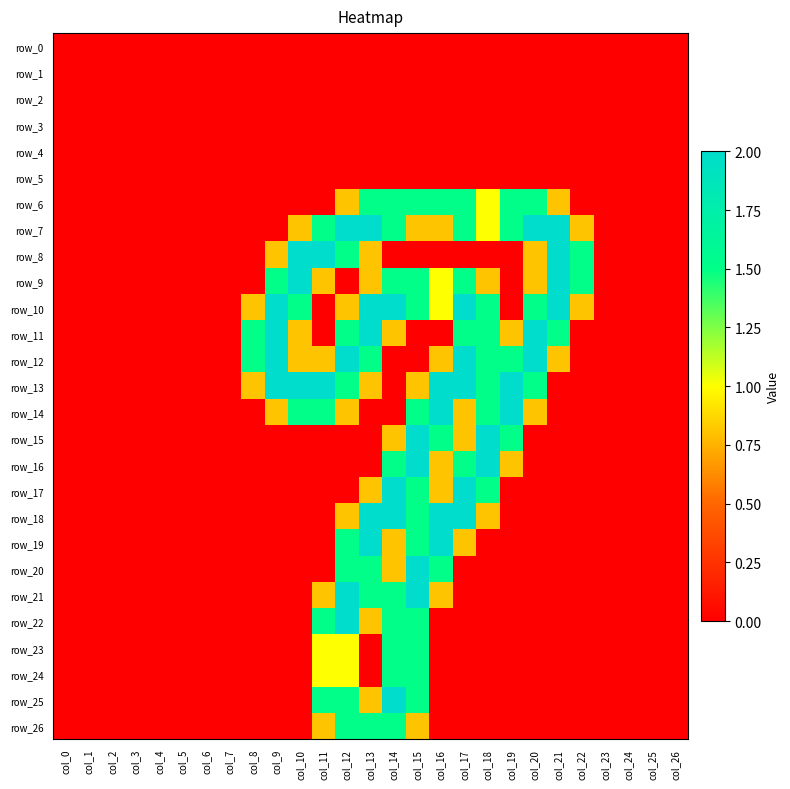

Reading left to right, what are all the values shown in this chart?

row_0: 0.0	0.0	0.0	0.0	0.0	0.0	0.0	0.0	0.0	0.0	0.0	0.0	0.0	0.0	0.0	0.0	0.0	0.0	0.0	0.0	0.0	0.0	0.0	0.0	0.0	0.0	0.0
row_1: 0.0	0.0	0.0	0.0	0.0	0.0	0.0	0.0	0.0	0.0	0.0	0.0	0.0	0.0	0.0	0.0	0.0	0.0	0.0	0.0	0.0	0.0	0.0	0.0	0.0	0.0	0.0
row_2: 0.0	0.0	0.0	0.0	0.0	0.0	0.0	0.0	0.0	0.0	0.0	0.0	0.0	0.0	0.0	0.0	0.0	0.0	0.0	0.0	0.0	0.0	0.0	0.0	0.0	0.0	0.0
row_3: 0.0	0.0	0.0	0.0	0.0	0.0	0.0	0.0	0.0	0.0	0.0	0.0	0.0	0.0	0.0	0.0	0.0	0.0	0.0	0.0	0.0	0.0	0.0	0.0	0.0	0.0	0.0
row_4: 0.0	0.0	0.0	0.0	0.0	0.0	0.0	0.0	0.0	0.0	0.0	0.0	0.0	0.0	0.0	0.0	0.0	0.0	0.0	0.0	0.0	0.0	0.0	0.0	0.0	0.0	0.0
row_5: 0.0	0.0	0.0	0.0	0.0	0.0	0.0	0.0	0.0	0.0	0.0	0.0	0.0	0.0	0.0	0.0	0.0	0.0	0.0	0.0	0.0	0.0	0.0	0.0	0.0	0.0	0.0
row_6: 0.0	0.0	0.0	0.0	0.0	0.0	0.0	0.0	0.0	0.0	0.0	0.0	0.8	1.5	1.5	1.5	1.5	1.5	1.0	1.5	1.5	0.8	0.0	0.0	0.0	0.0	0.0
row_7: 0.0	0.0	0.0	0.0	0.0	0.0	0.0	0.0	0.0	0.0	0.8	1.5	2.0	2.0	1.5	0.8	0.8	1.5	1.0	1.5	2.0	2.0	0.8	0.0	0.0	0.0	0.0
row_8: 0.0	0.0	0.0	0.0	0.0	0.0	0.0	0.0	0.0	0.8	2.0	2.0	1.5	0.8	0.0	0.0	0.0	0.0	0.0	0.0	0.8	2.0	1.5	0.0	0.0	0.0	0.0
row_9: 0.0	0.0	0.0	0.0	0.0	0.0	0.0	0.0	0.0	1.5	2.0	0.8	0.0	0.8	1.5	1.5	1.0	1.5	0.8	0.0	0.8	2.0	1.5	0.0	0.0	0.0	0.0
row_10: 0.0	0.0	0.0	0.0	0.0	0.0	0.0	0.0	0.8	2.0	1.5	0.0	0.8	2.0	2.0	1.5	1.0	2.0	1.5	0.0	1.5	2.0	0.8	0.0	0.0	0.0	0.0
row_11: 0.0	0.0	0.0	0.0	0.0	0.0	0.0	0.0	1.5	2.0	0.8	0.0	1.5	2.0	0.8	0.0	0.0	1.5	1.5	0.8	2.0	1.5	0.0	0.0	0.0	0.0	0.0
row_12: 0.0	0.0	0.0	0.0	0.0	0.0	0.0	0.0	1.5	2.0	0.8	0.8	2.0	1.5	0.0	0.0	0.8	2.0	1.5	1.5	2.0	0.8	0.0	0.0	0.0	0.0	0.0
row_13: 0.0	0.0	0.0	0.0	0.0	0.0	0.0	0.0	0.8	2.0	2.0	2.0	1.5	0.8	0.0	0.8	2.0	2.0	1.5	2.0	1.5	0.0	0.0	0.0	0.0	0.0	0.0
row_14: 0.0	0.0	0.0	0.0	0.0	0.0	0.0	0.0	0.0	0.8	1.5	1.5	0.8	0.0	0.0	1.5	2.0	0.8	1.5	2.0	0.8	0.0	0.0	0.0	0.0	0.0	0.0
row_15: 0.0	0.0	0.0	0.0	0.0	0.0	0.0	0.0	0.0	0.0	0.0	0.0	0.0	0.0	0.8	2.0	1.5	0.8	2.0	1.5	0.0	0.0	0.0	0.0	0.0	0.0	0.0
row_16: 0.0	0.0	0.0	0.0	0.0	0.0	0.0	0.0	0.0	0.0	0.0	0.0	0.0	0.0	1.5	2.0	0.8	1.5	2.0	0.8	0.0	0.0	0.0	0.0	0.0	0.0	0.0
row_17: 0.0	0.0	0.0	0.0	0.0	0.0	0.0	0.0	0.0	0.0	0.0	0.0	0.0	0.8	2.0	1.5	0.8	2.0	1.5	0.0	0.0	0.0	0.0	0.0	0.0	0.0	0.0
row_18: 0.0	0.0	0.0	0.0	0.0	0.0	0.0	0.0	0.0	0.0	0.0	0.0	0.8	2.0	2.0	1.5	2.0	2.0	0.8	0.0	0.0	0.0	0.0	0.0	0.0	0.0	0.0
row_19: 0.0	0.0	0.0	0.0	0.0	0.0	0.0	0.0	0.0	0.0	0.0	0.0	1.5	2.0	0.8	1.5	2.0	0.8	0.0	0.0	0.0	0.0	0.0	0.0	0.0	0.0	0.0
row_20: 0.0	0.0	0.0	0.0	0.0	0.0	0.0	0.0	0.0	0.0	0.0	0.0	1.5	1.5	0.8	2.0	1.5	0.0	0.0	0.0	0.0	0.0	0.0	0.0	0.0	0.0	0.0
row_21: 0.0	0.0	0.0	0.0	0.0	0.0	0.0	0.0	0.0	0.0	0.0	0.8	2.0	1.5	1.5	2.0	0.8	0.0	0.0	0.0	0.0	0.0	0.0	0.0	0.0	0.0	0.0
row_22: 0.0	0.0	0.0	0.0	0.0	0.0	0.0	0.0	0.0	0.0	0.0	1.5	2.0	0.8	1.5	1.5	0.0	0.0	0.0	0.0	0.0	0.0	0.0	0.0	0.0	0.0	0.0
row_23: 0.0	0.0	0.0	0.0	0.0	0.0	0.0	0.0	0.0	0.0	0.0	1.0	1.0	0.0	1.5	1.5	0.0	0.0	0.0	0.0	0.0	0.0	0.0	0.0	0.0	0.0	0.0
row_24: 0.0	0.0	0.0	0.0	0.0	0.0	0.0	0.0	0.0	0.0	0.0	1.0	1.0	0.0	1.5	1.5	0.0	0.0	0.0	0.0	0.0	0.0	0.0	0.0	0.0	0.0	0.0
row_25: 0.0	0.0	0.0	0.0	0.0	0.0	0.0	0.0	0.0	0.0	0.0	1.5	1.5	0.8	2.0	1.5	0.0	0.0	0.0	0.0	0.0	0.0	0.0	0.0	0.0	0.0	0.0
row_26: 0.0	0.0	0.0	0.0	0.0	0.0	0.0	0.0	0.0	0.0	0.0	0.8	1.5	1.5	1.5	0.8	0.0	0.0	0.0	0.0	0.0	0.0	0.0	0.0	0.0	0.0	0.0